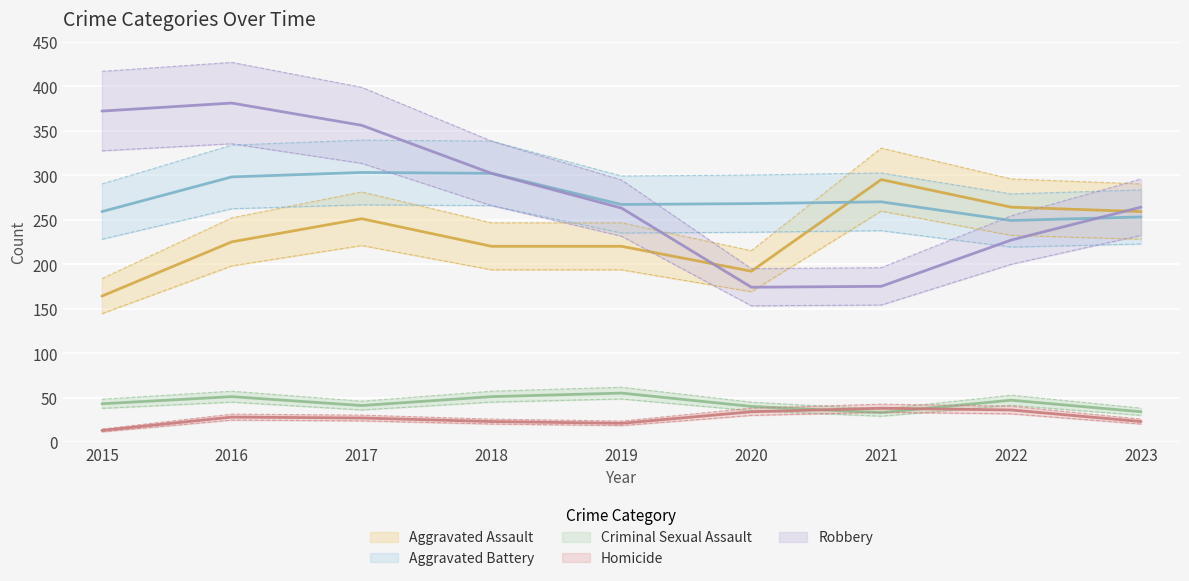

Is the value of Homicide at 2020 greater than the value of Aggravated Assault at 2022?

No